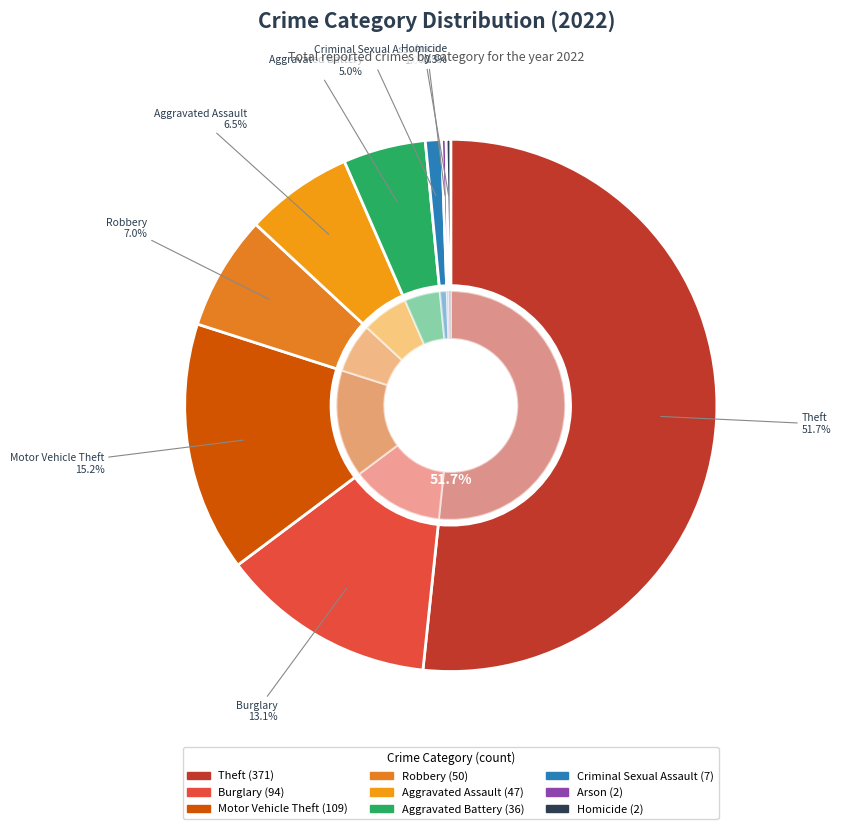

How many segments does this pie chart have?

9